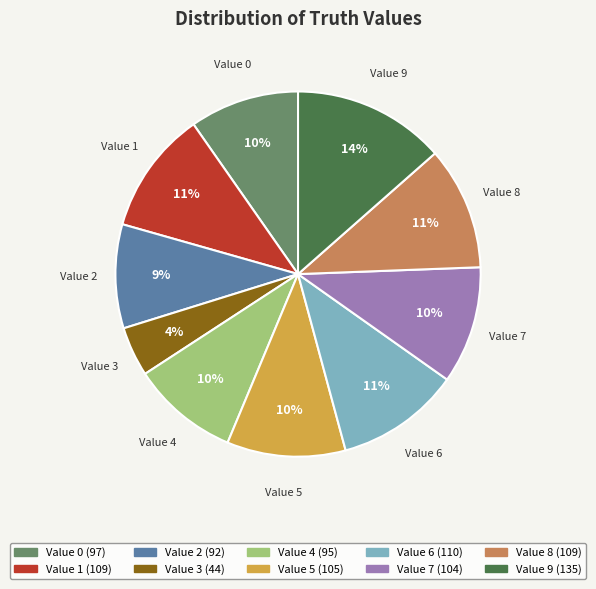

Is there any slice that represents more than half of the pie?

No